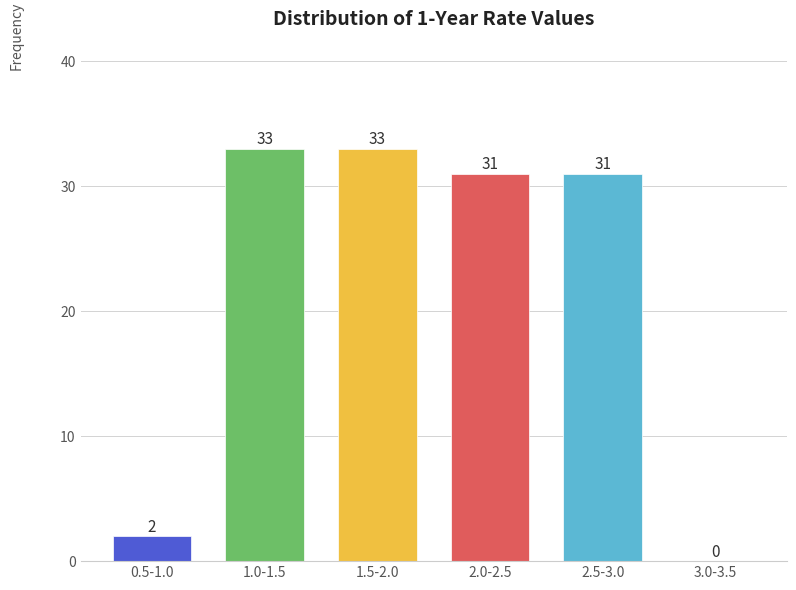

Reading left to right, transcribe all the data shown in this chart.

0.5-1.0=2	1.0-1.5=33	1.5-2.0=33	2.0-2.5=31	2.5-3.0=31	3.0-3.5=0